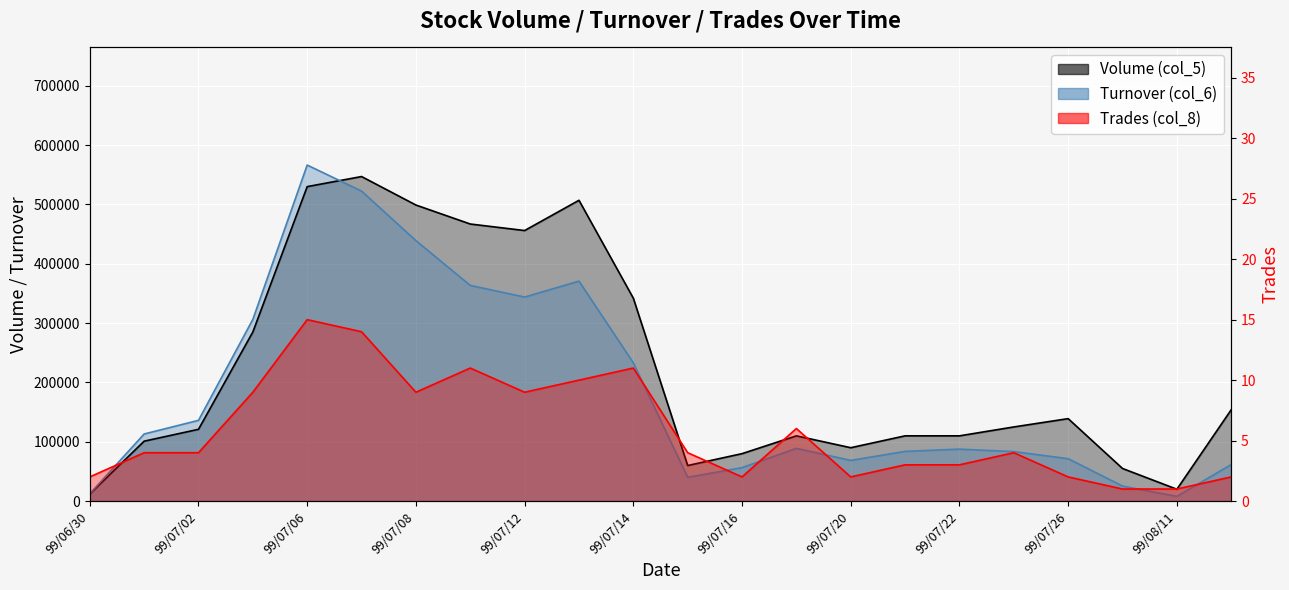

What value does the Volume (col_5) series have at 99/07/01, to the nearest 100?

101000